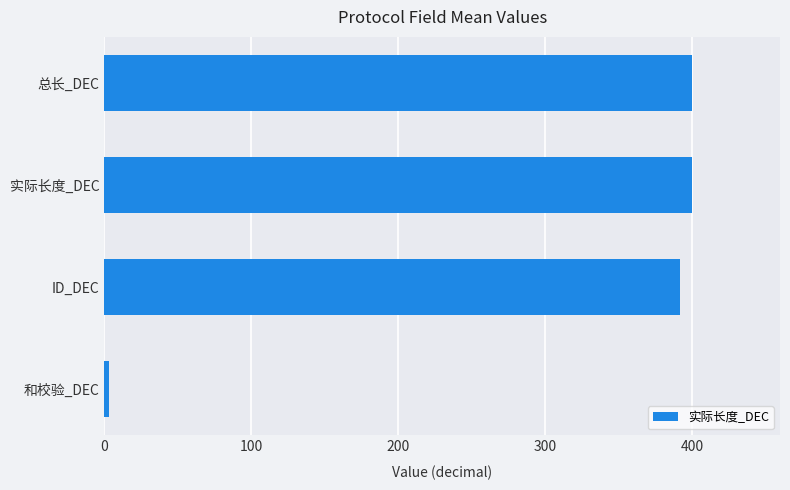

The chart shows a value of 709 at 实际长度_DEC. True or false?

False